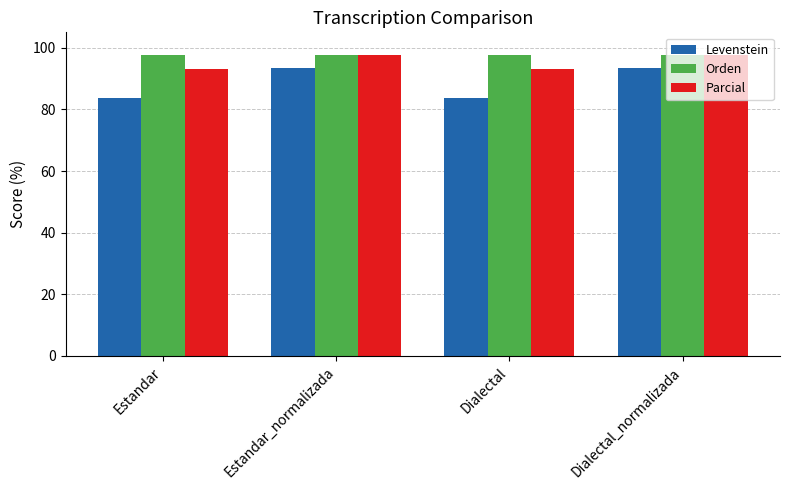

What are all the series names shown in the legend?

Levenstein, Orden, Parcial